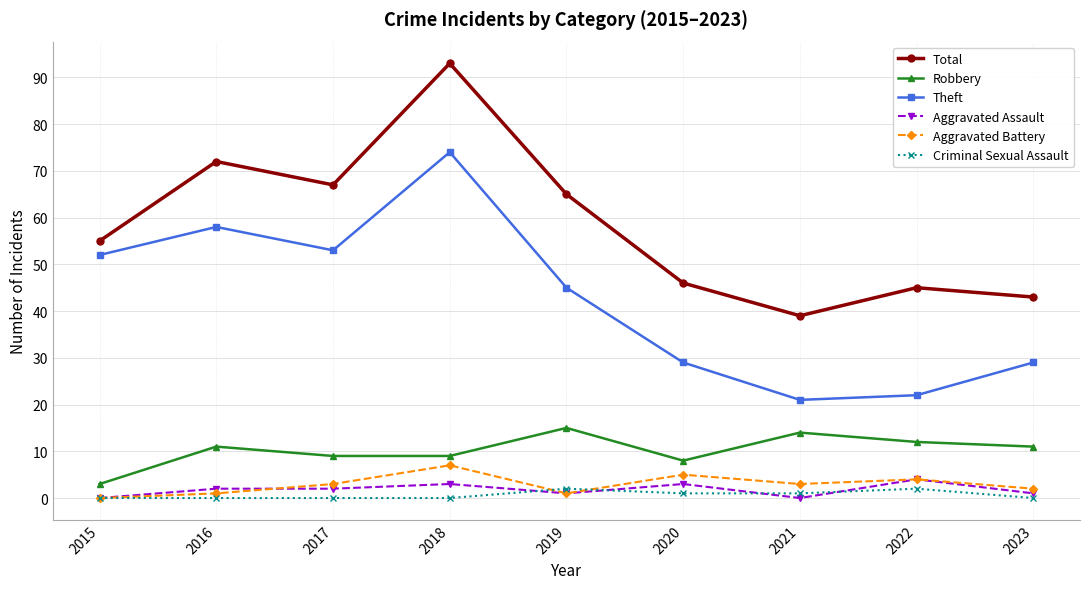

Which series ends up on top after the final intersection of Aggravated Battery and Aggravated Assault?

Aggravated Battery